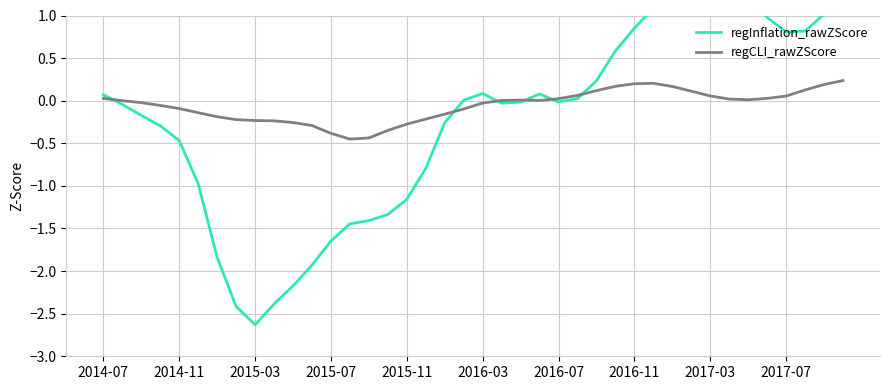

Rank the series by their maximum value, from lowest to highest.

regCLI_rawZScore, regInflation_rawZScore